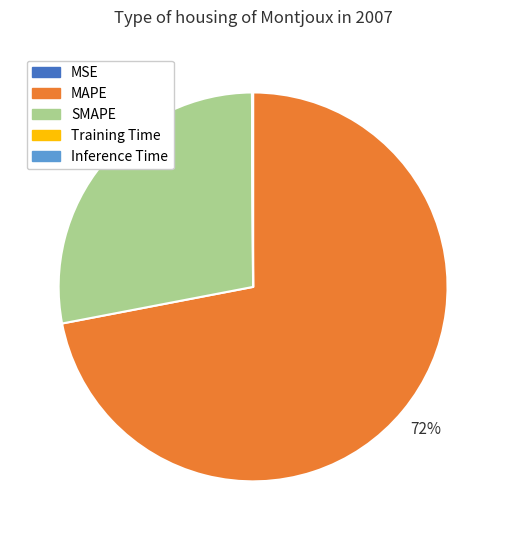

Approximately how many times larger is the value at SMAPE compared to MAPE?

0.4